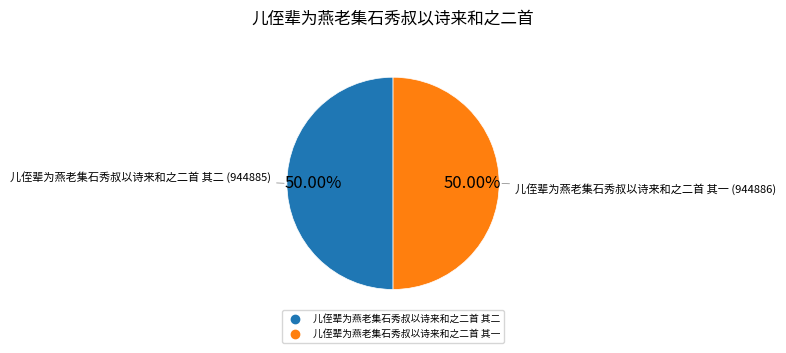

Approximately how many times larger is the value at 儿侄辈为燕老集石秀叔以诗来和之二首 其二 compared to 儿侄辈为燕老集石秀叔以诗来和之二首 其一?

1.0